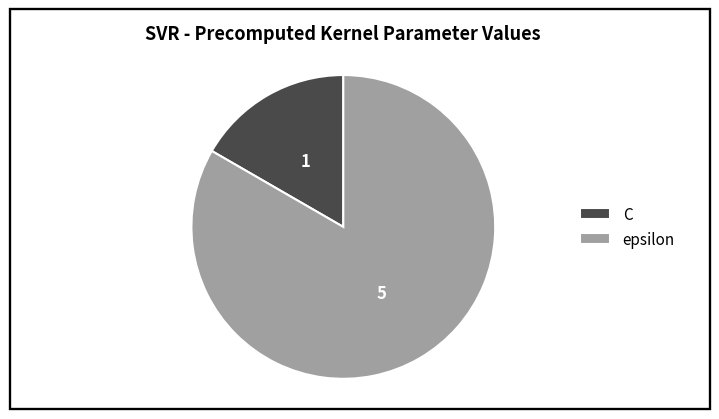

Between epsilon and C, which is larger?

epsilon